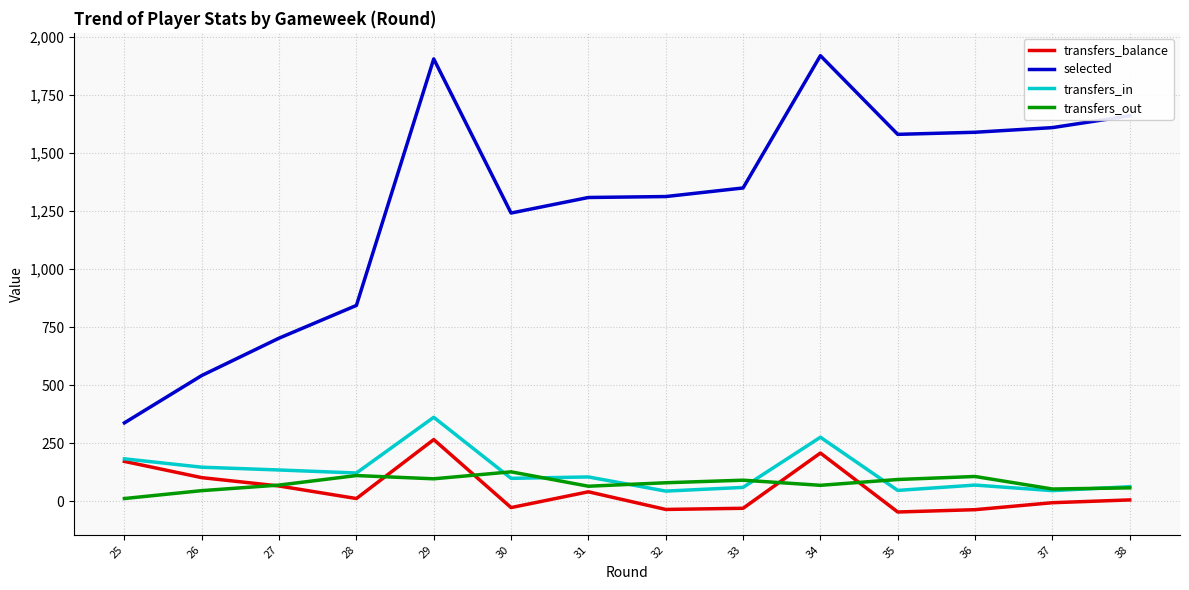

How many distinct data groups are displayed?

4